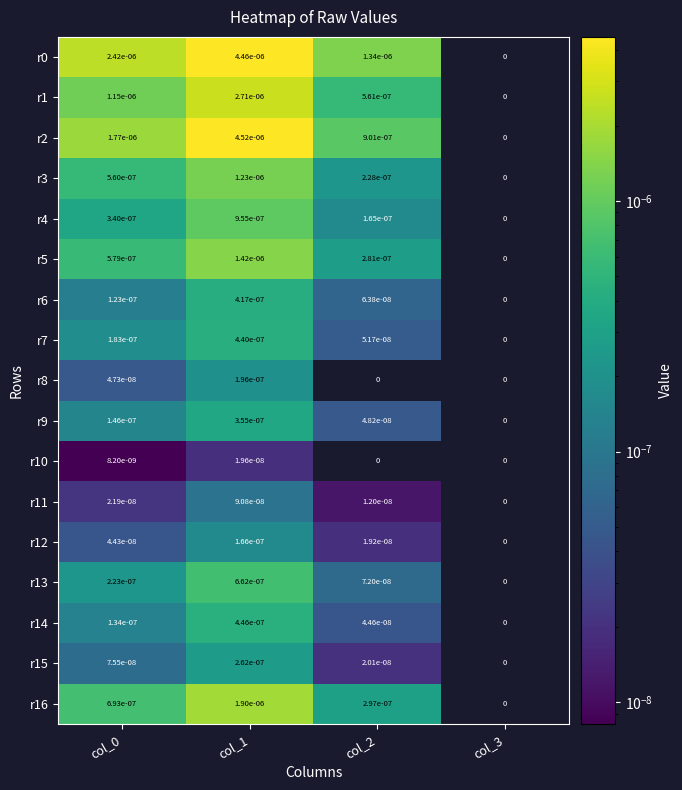

True or false: r11 has a value of 0.0 at col_2.

True